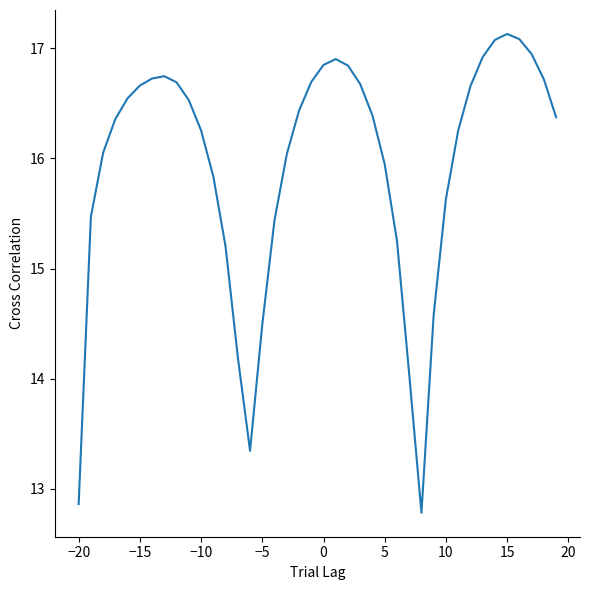

What is the smallest value displayed?

12.8